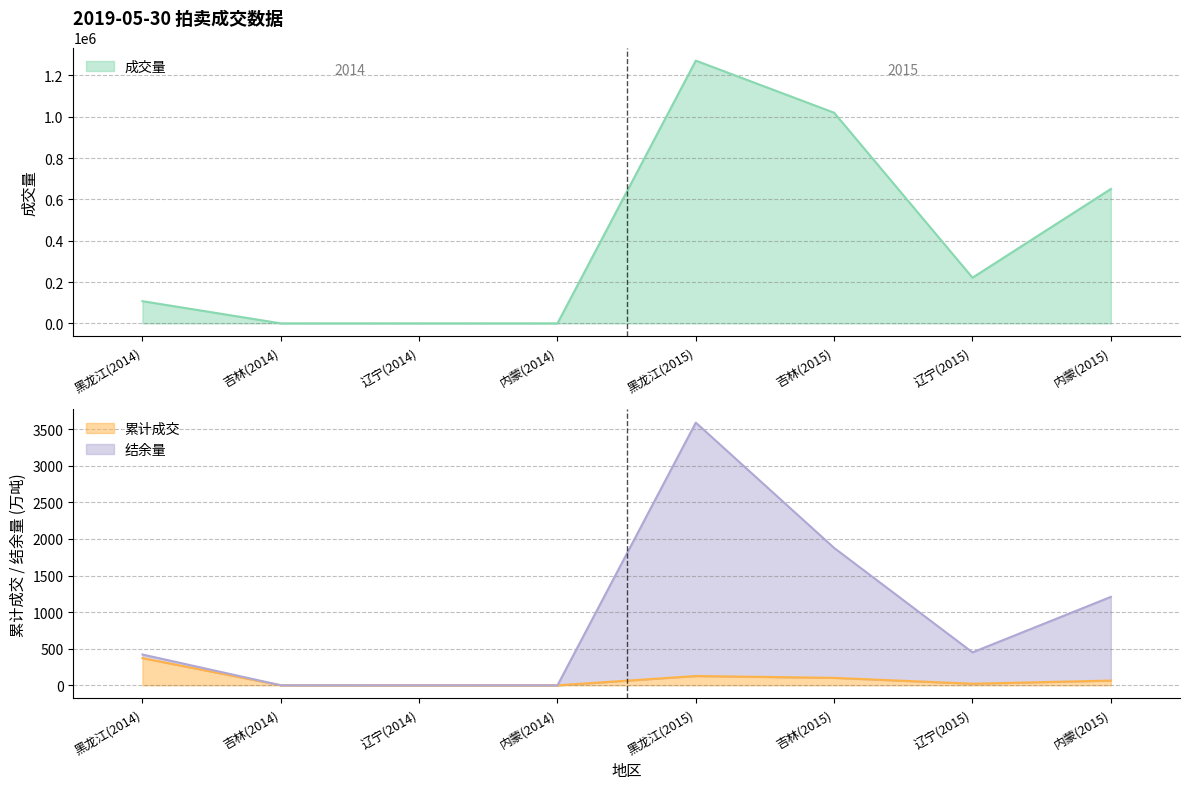

What is the sum of all 累计成交 values?

688.9